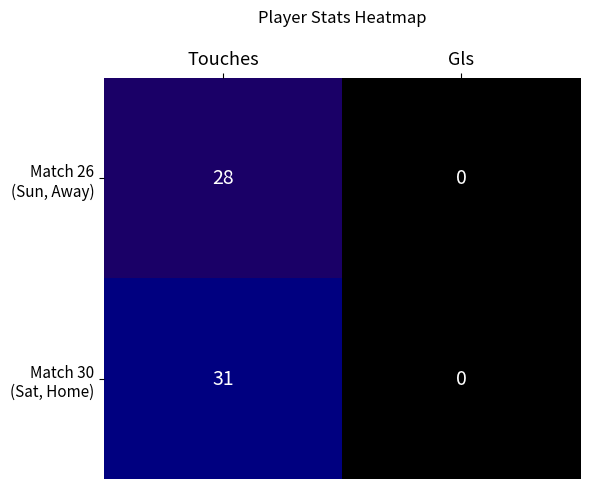

At which category is the sum across all series the highest?

Touches